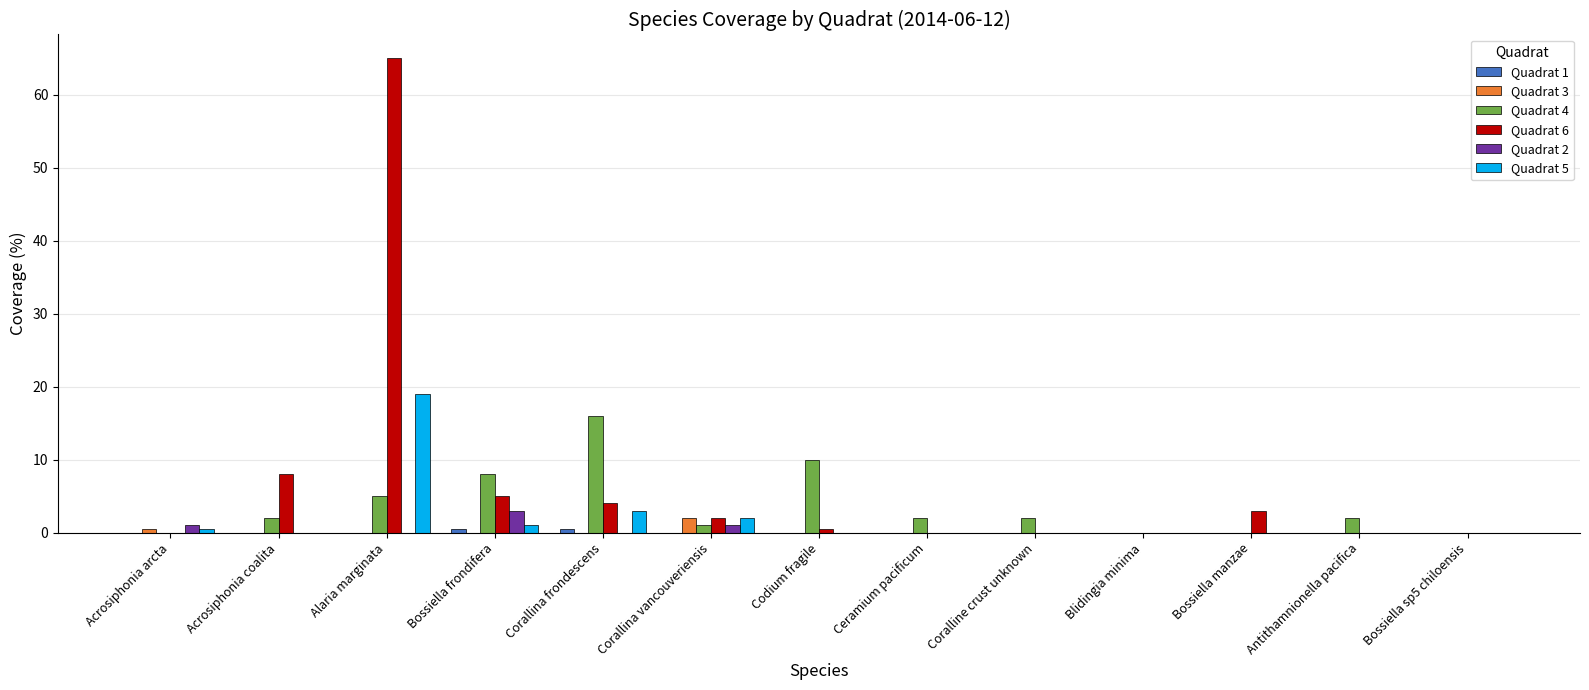

Which series has the largest total across all categories?

Quadrat 6